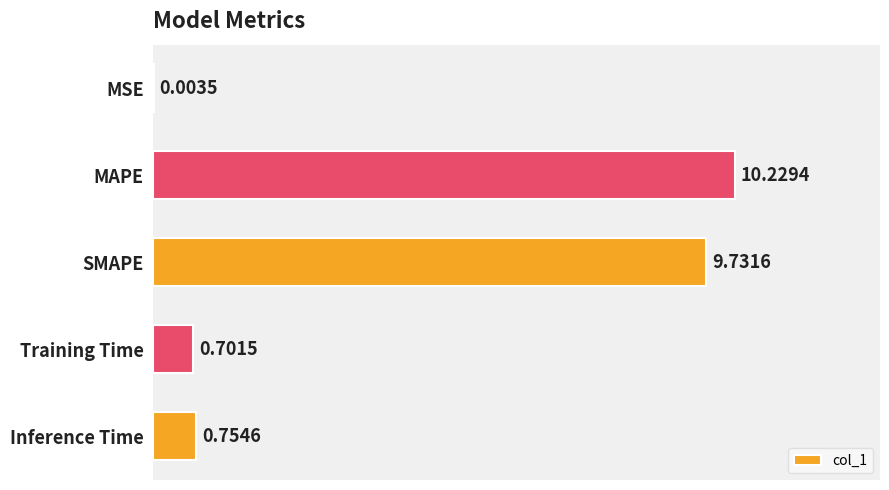

Which has a higher value, MSE or SMAPE?

SMAPE